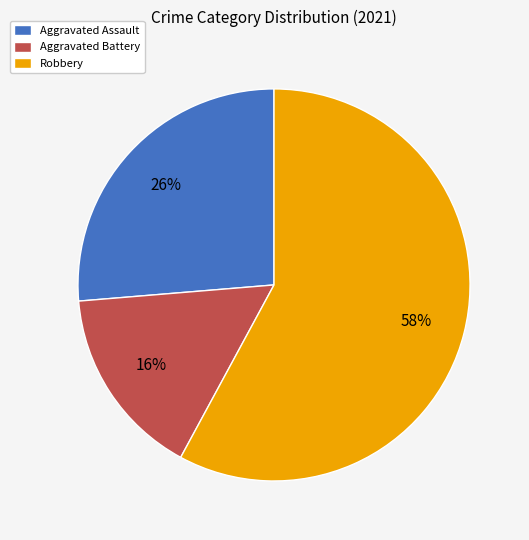

Between Aggravated Assault and Robbery, which is larger?

Robbery